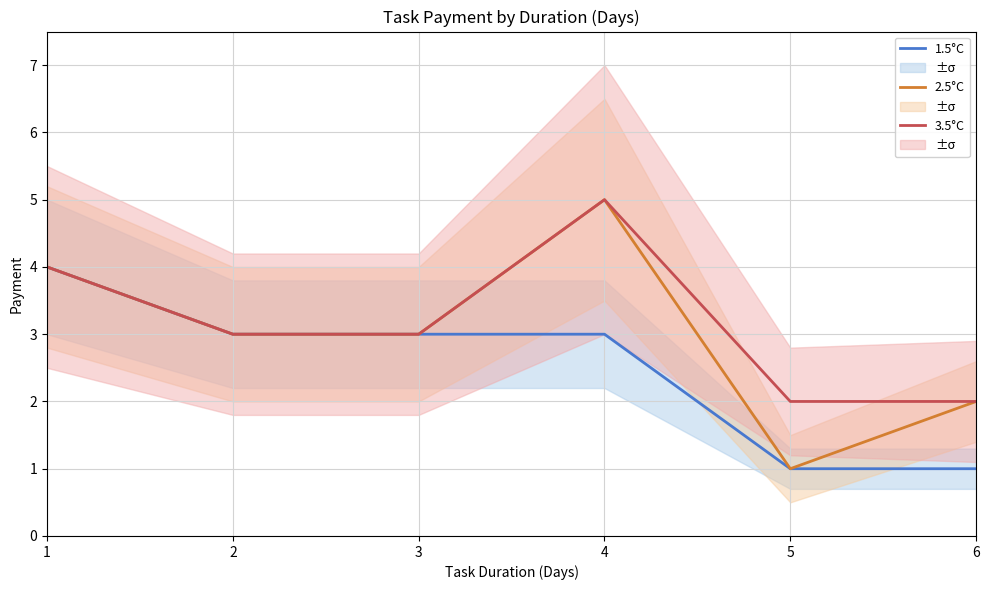

Between 1 and 4, which series saw the biggest shift?

1.5°C